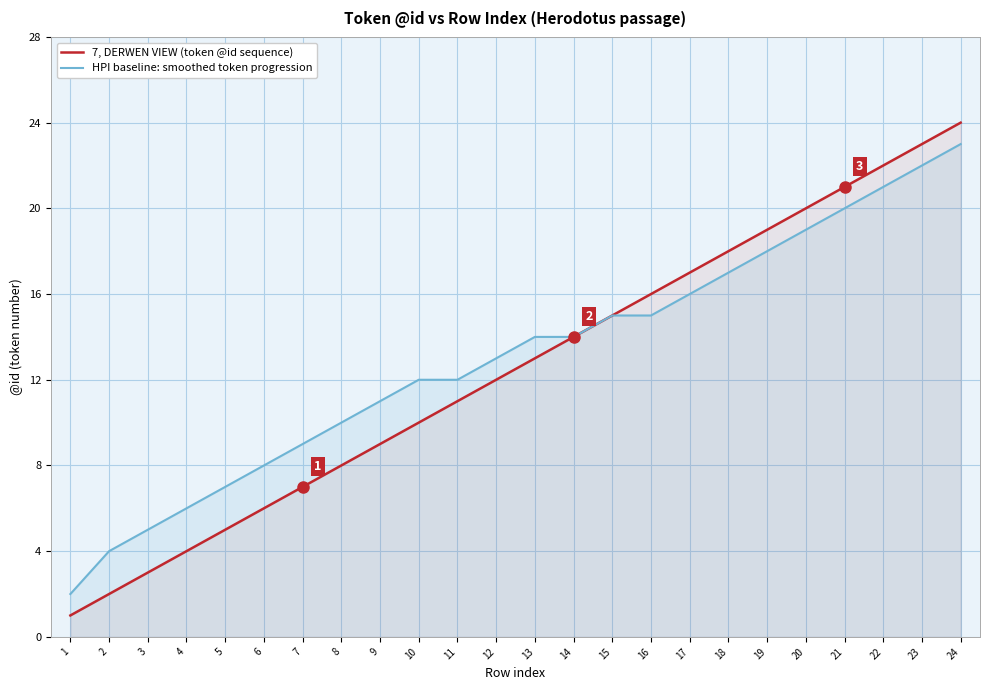

What is the average value of the 7, DERWEN VIEW (token @id sequence) series?

12